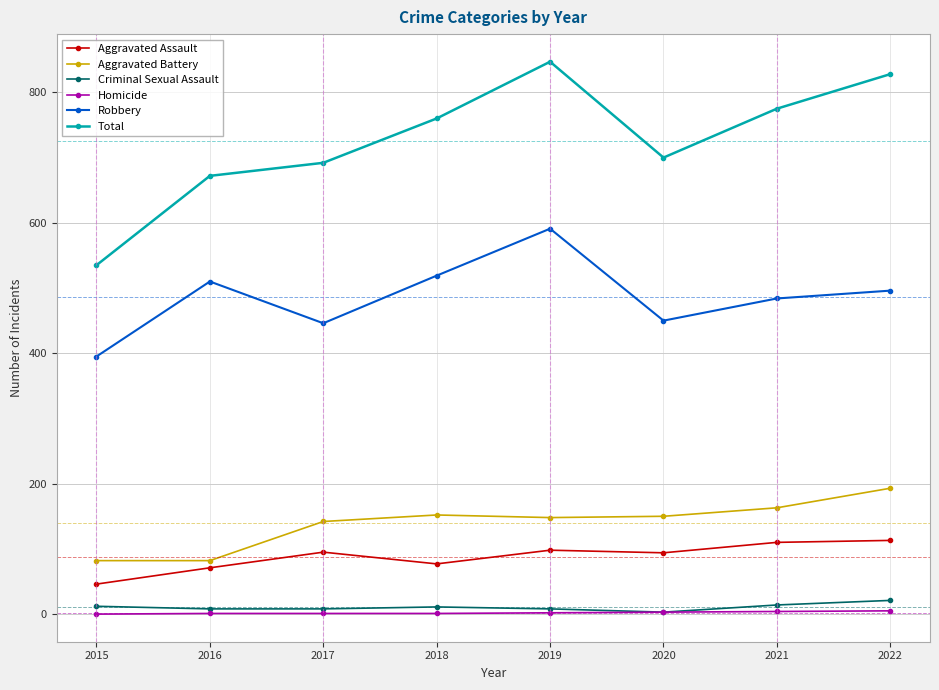

What is the difference between the second highest and second lowest values in the Homicide series?

3